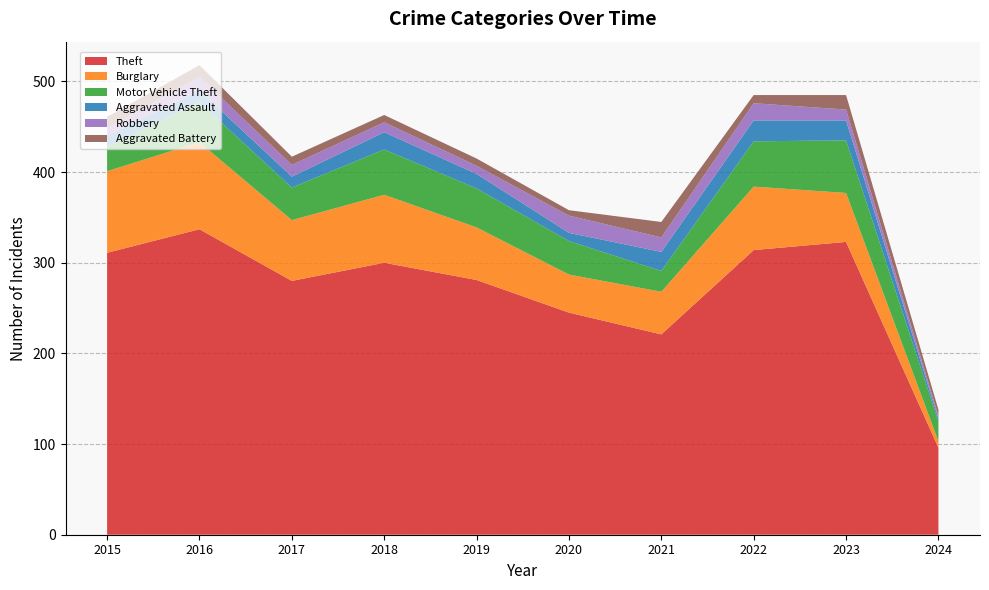

Reading right to left, list all the values displayed in this chart.

Theft: 2024=96	2023=323	2022=314	2021=221	2020=245	2019=281	2018=300	2017=280	2016=337	2015=311
Burglary: 2024=7	2023=54	2022=70	2021=47	2020=42	2019=58	2018=75	2017=67	2016=96	2015=90
Motor Vehicle Theft: 2024=22	2023=58	2022=50	2021=23	2020=37	2019=43	2018=50	2017=36	2016=44	2015=27
Aggravated Assault: 2024=3	2023=22	2022=23	2021=21	2020=9	2019=16	2018=19	2017=12	2016=13	2015=12
Robbery: 2024=3	2023=12	2022=19	2021=16	2020=19	2019=9	2018=11	2017=13	2016=15	2015=8
Aggravated Battery: 2024=7	2023=16	2022=9	2021=17	2020=6	2019=8	2018=8	2017=9	2016=13	2015=13